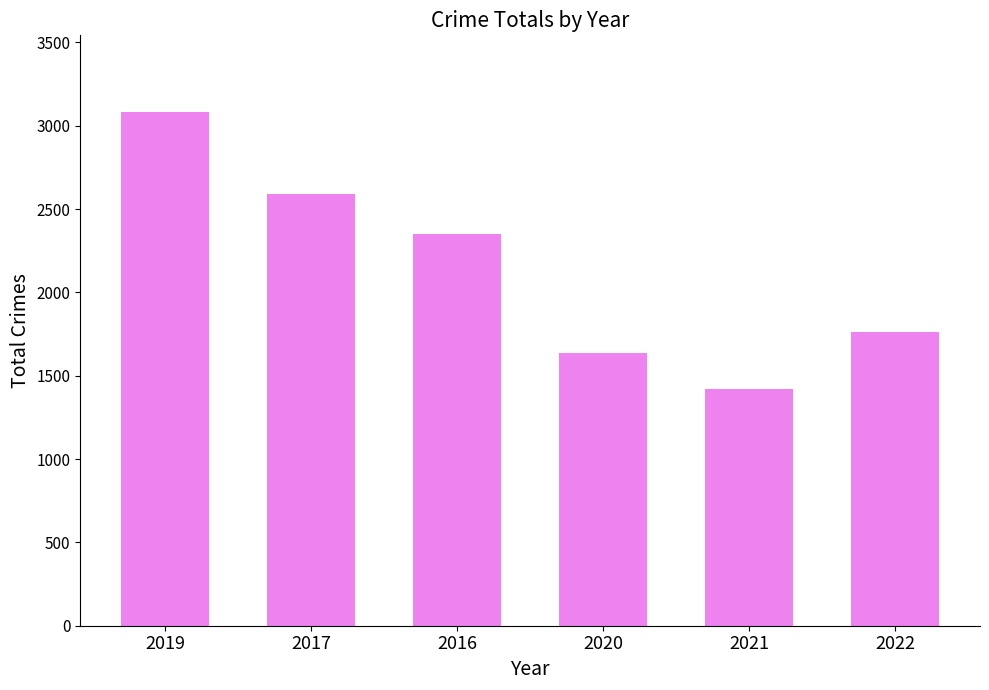

At which category does the chart reach its minimum across all series?

2021